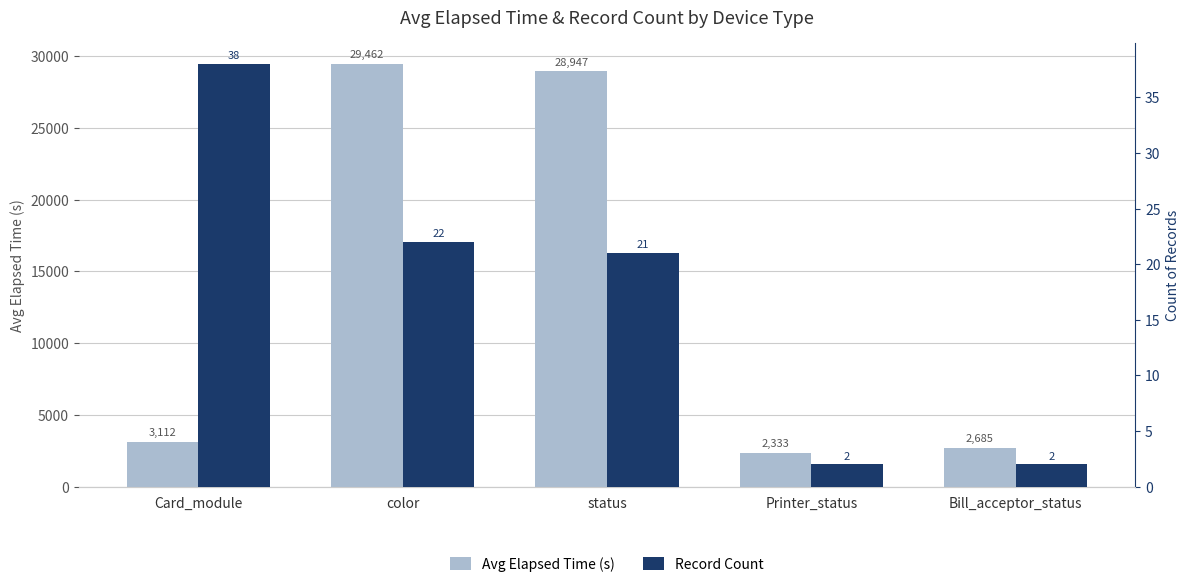

What is the highest value of the Avg Elapsed Time (s) series?

29462